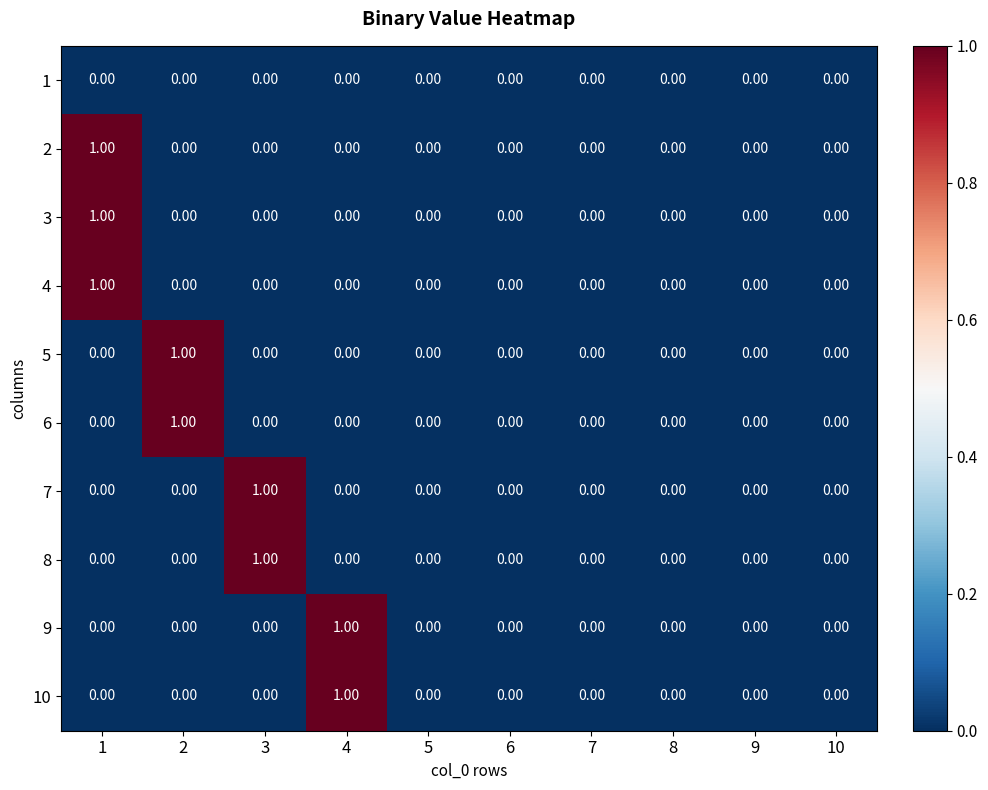

What is the total value across all series at 1?

3